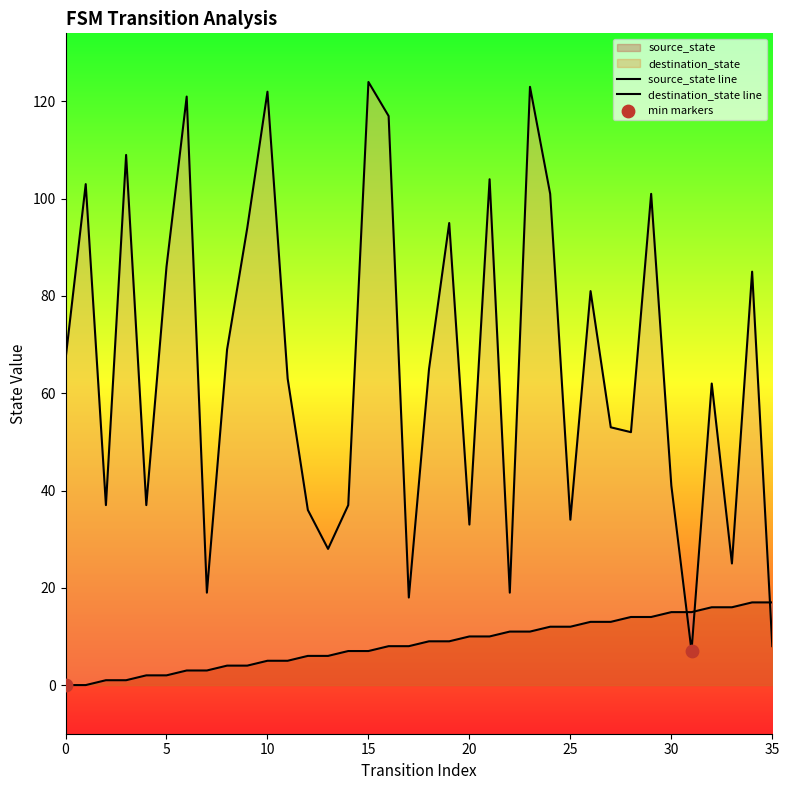

Which series has the largest total across all categories?

destination_state